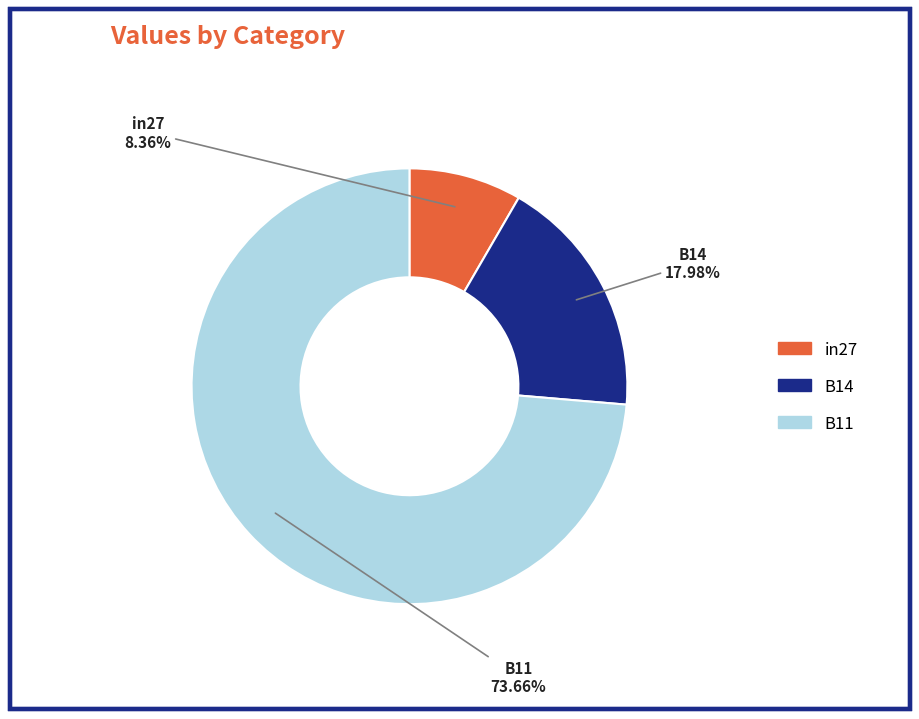

Which has a higher value, B11 or in27?

B11